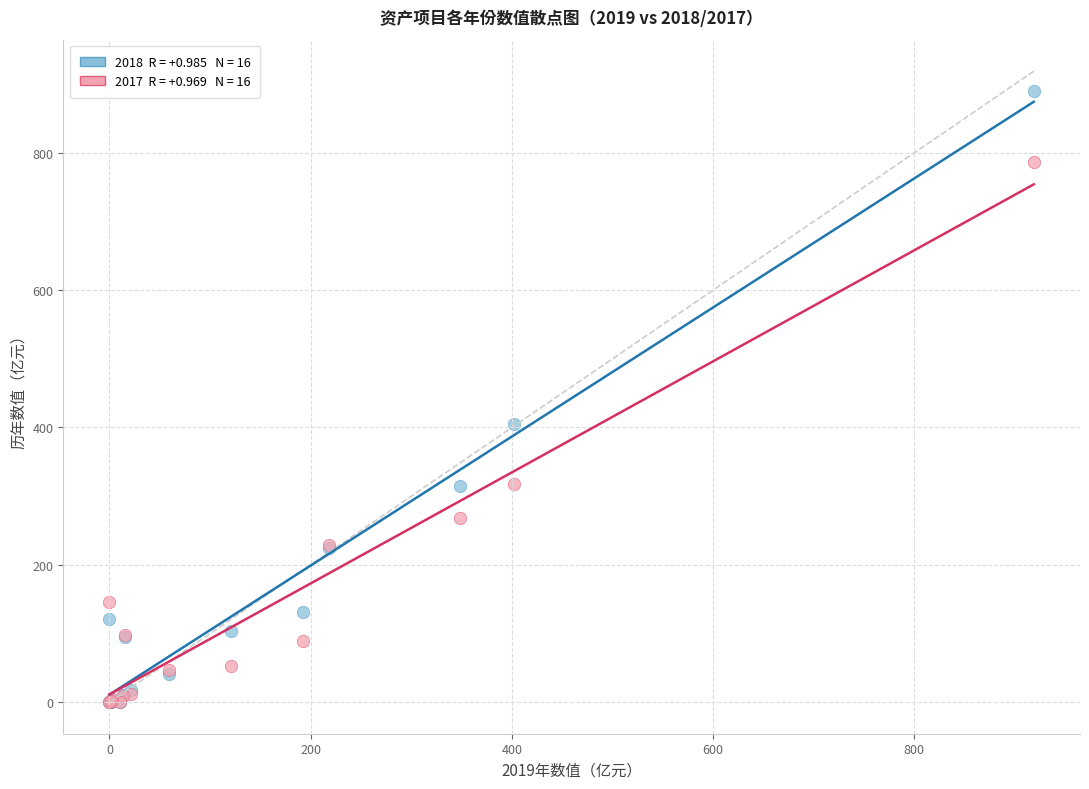

Across all series, what Y value is closest to 445?

405.5